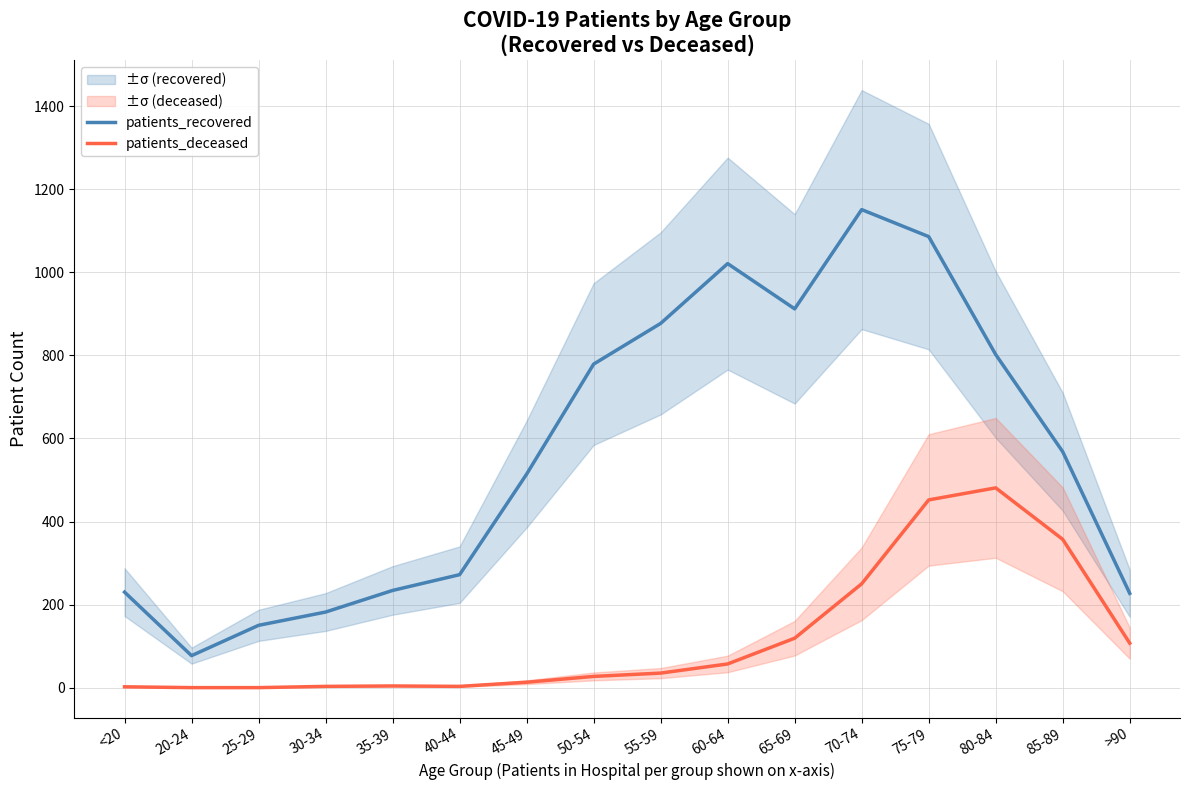

Reading left to right, transcribe all the data shown in this chart.

patients_recovered: <20=230	20-24=77	25-29=150	30-34=182	35-39=234	40-44=272	45-49=514	50-54=779	55-59=877	60-64=1021	65-69=912	70-74=1151	75-79=1086	80-84=802	85-89=568	>90=227
patients_deceased: <20=2	20-24=0	25-29=0	30-34=3	35-39=4	40-44=3	45-49=13	50-54=27	55-59=35	60-64=57	65-69=119	70-74=250	75-79=452	80-84=481	85-89=357	>90=107